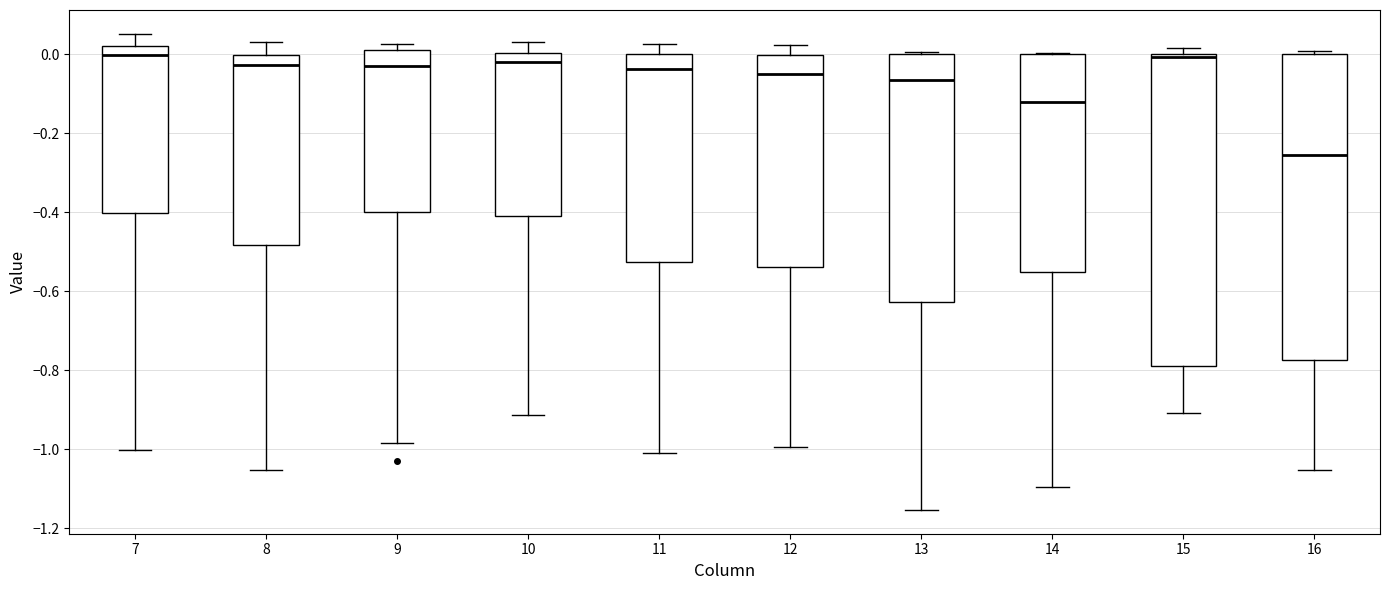

Reading left to right, transcribe this box plot: for each box, give where its median line is, the range the box spans, and where its two whiskers end, as read against the y-axis. The values are not printed on the chart, so give them approximately, as read against the axis.

7: median 0.00, box -0.40 to 0.02, whiskers -1.00 to 0.06
8: median -0.02, box -0.48 to 0.00, whiskers -1.06 to 0.04
9: median -0.02, box -0.40 to 0.02, whiskers -0.98 to 0.02 (just above the box's upper edge)
10: median -0.02, box -0.40 to 0.00, whiskers -0.92 to 0.04
11: median -0.04, box -0.52 to 0.00, whiskers -1.02 to 0.02
12: median -0.04, box -0.54 to 0.00, whiskers -1.00 to 0.02
13: median -0.06, box -0.62 to 0.00, whiskers -1.16 to 0.00
14: median -0.12, box -0.56 to 0.00, whiskers -1.10 to 0.00
15: median 0.00 (just below the box's upper edge), box -0.78 to 0.00, whiskers -0.90 to 0.02
16: median -0.26, box -0.78 to 0.00, whiskers -1.06 to 0.00 (just above the box's upper edge)